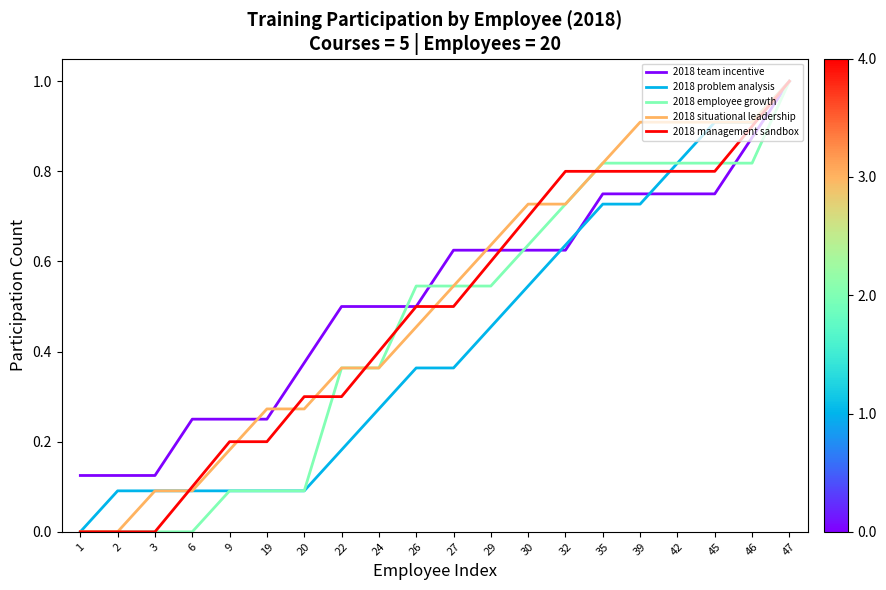

What is the highest value of the 2018 team incentive series?

1.0